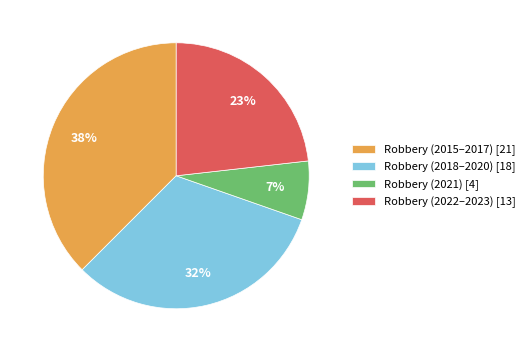

Count the number of slices in the pie.

4